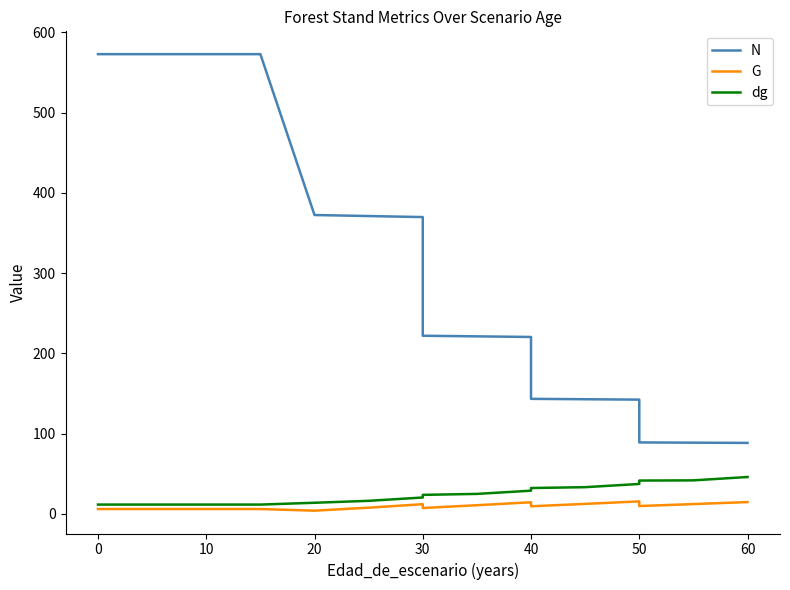

Does the chart have visible grid lines?

No